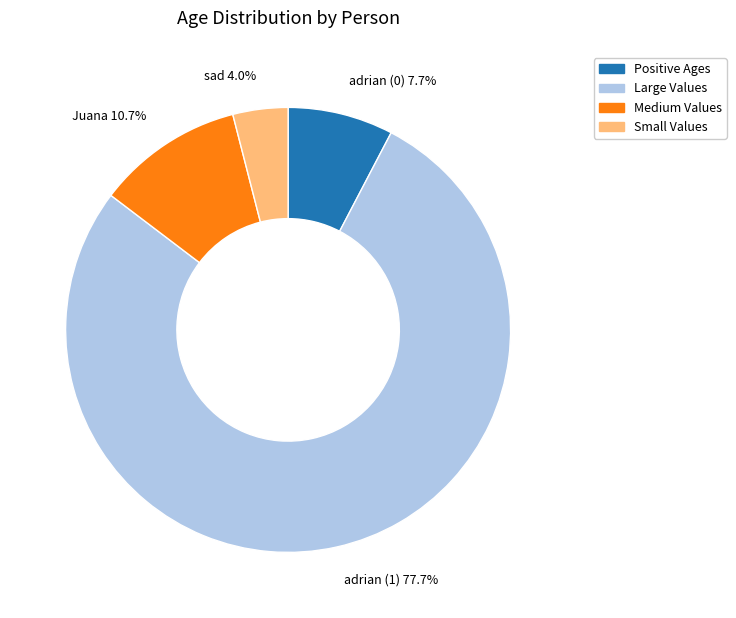

Do adrian (0) and Juana together represent more than half of the pie?

No